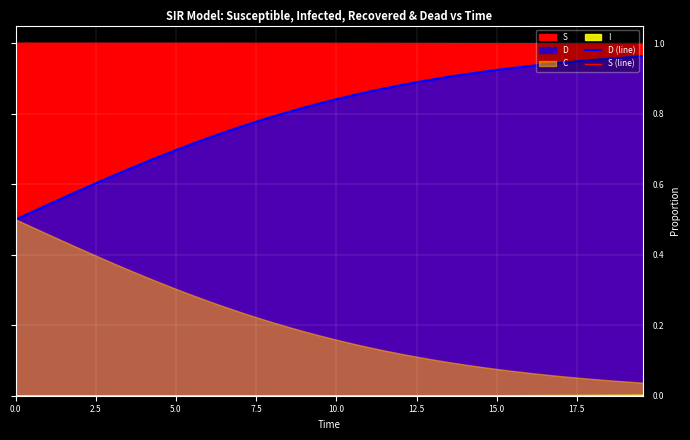

Is it true that D (line) equals 1.5 at 30?

False